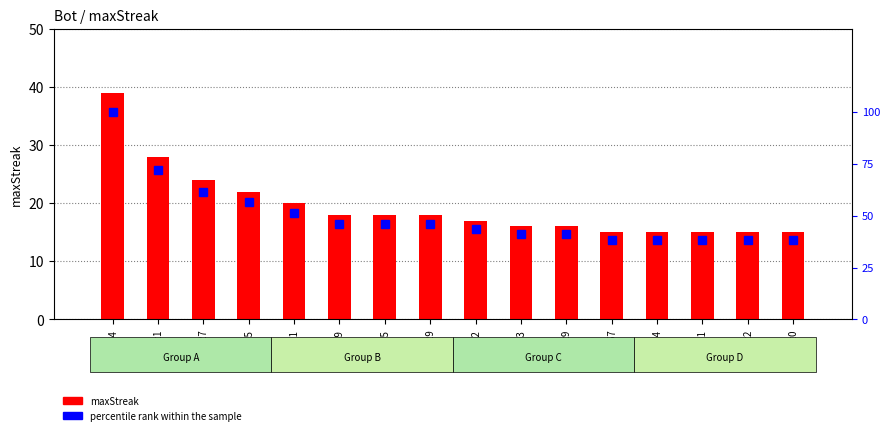

Rank the series by their maximum value, from highest to lowest.

percentile rank within the sample, maxStreak